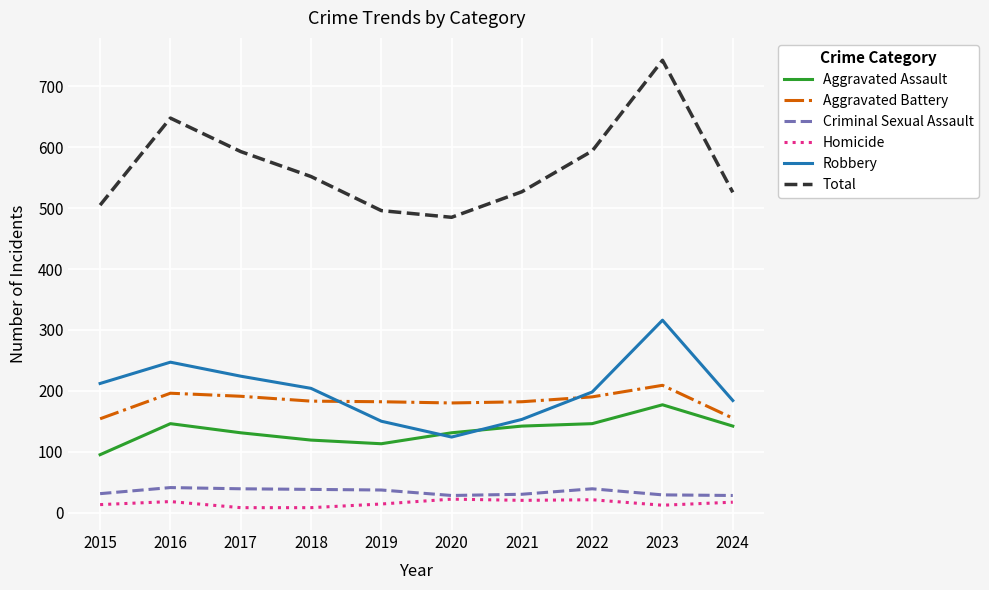

True or false: Homicide and Aggravated Battery cross at least once.

False